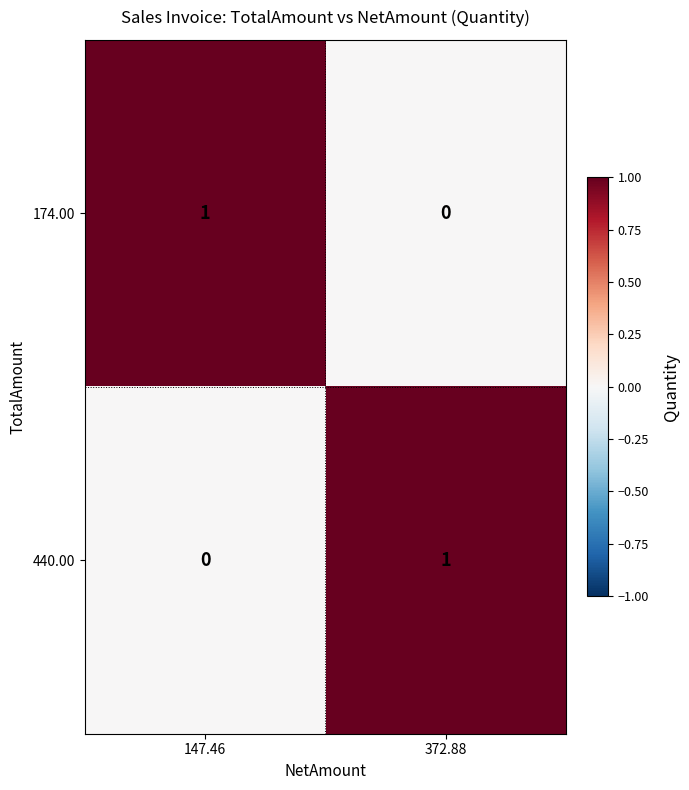

At which label is 440.00 closest to 0?

147.46